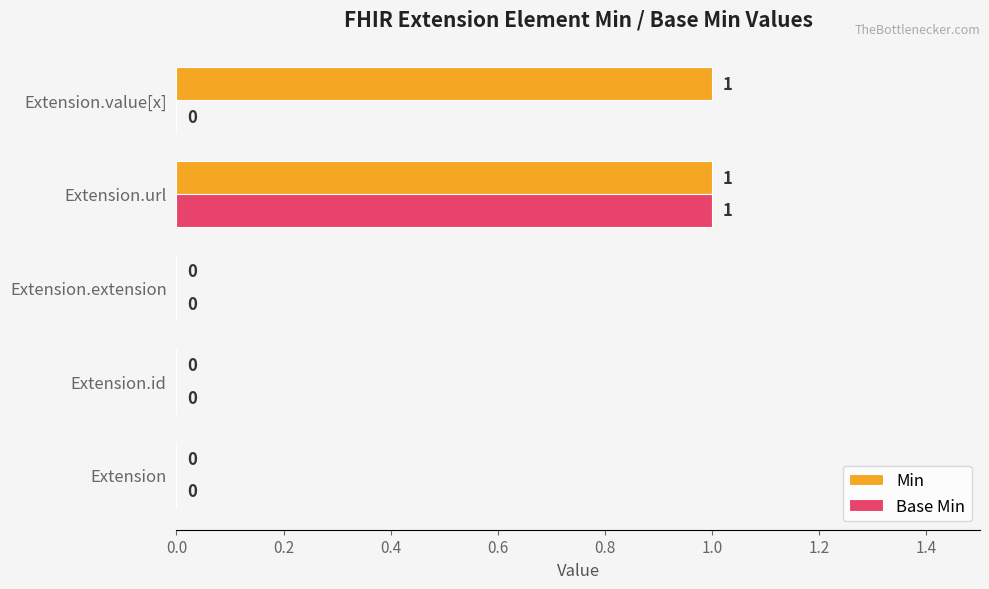

Which series has the largest total across all categories?

Min